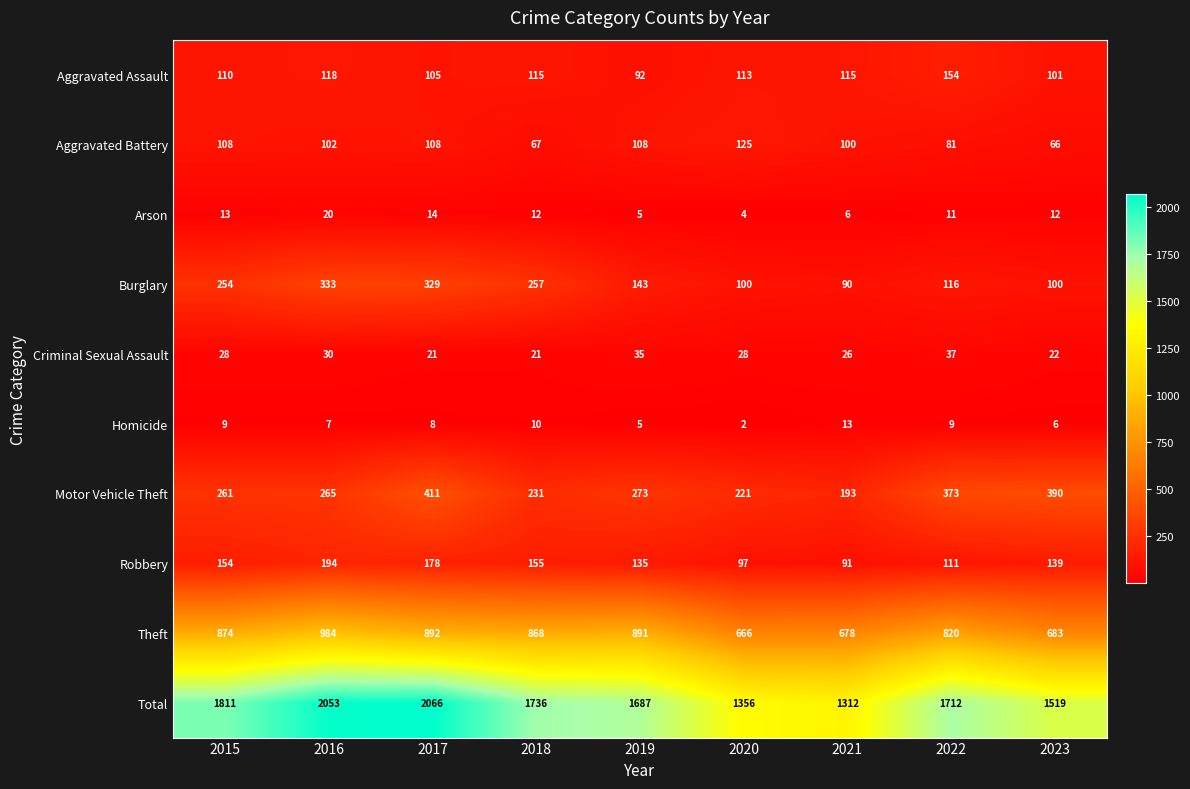

What is the difference between the Theft values at 2017 and 2015?

18